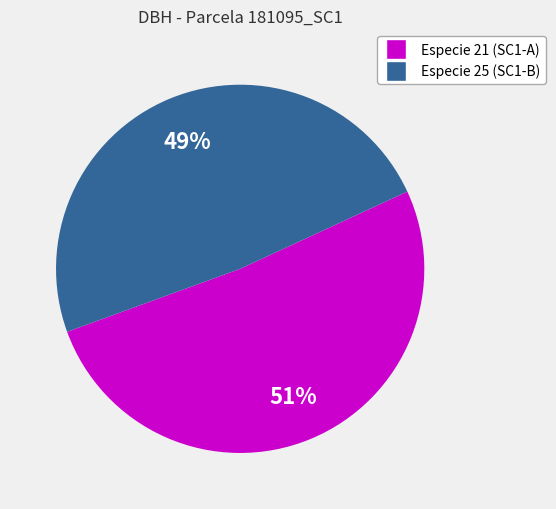

To the nearest percent, what is the average slice percentage?

50%